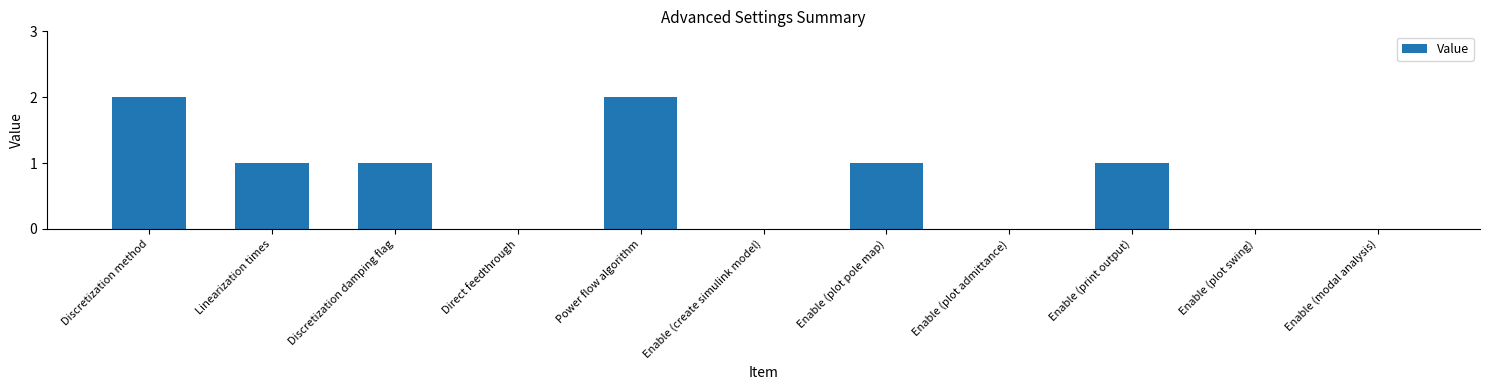

What is the change in value from Direct feedthrough to Enable (print output)?

+1